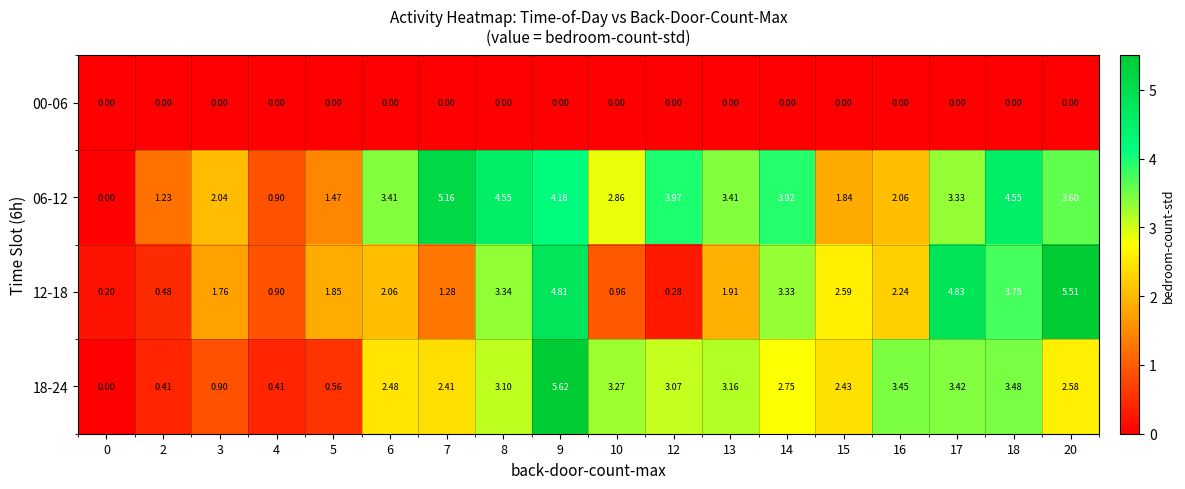

Is the value of 06-12 at 18 greater than the value of 18-24 at 20?

Yes